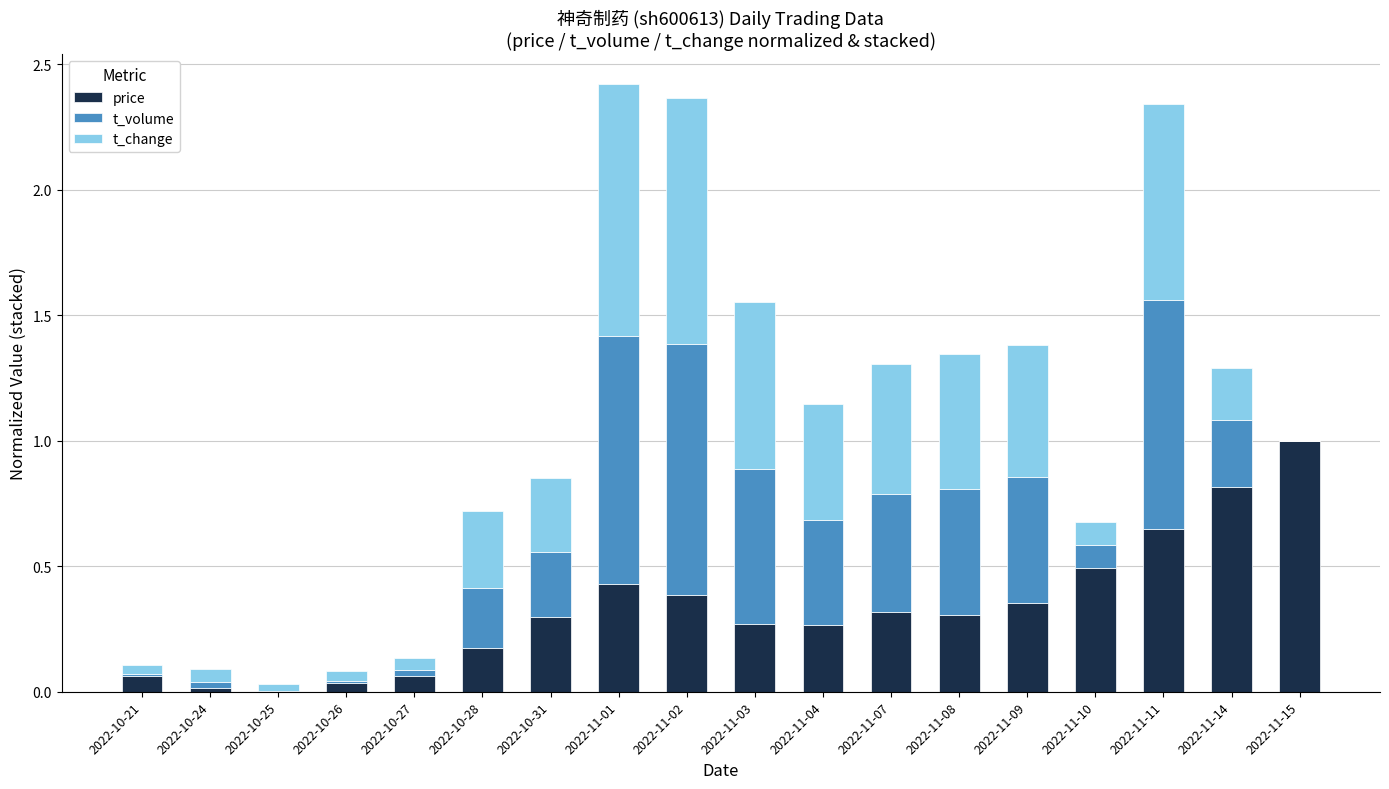

What is the sum of the price values at 2022-10-28 and 2022-11-15?

1.2